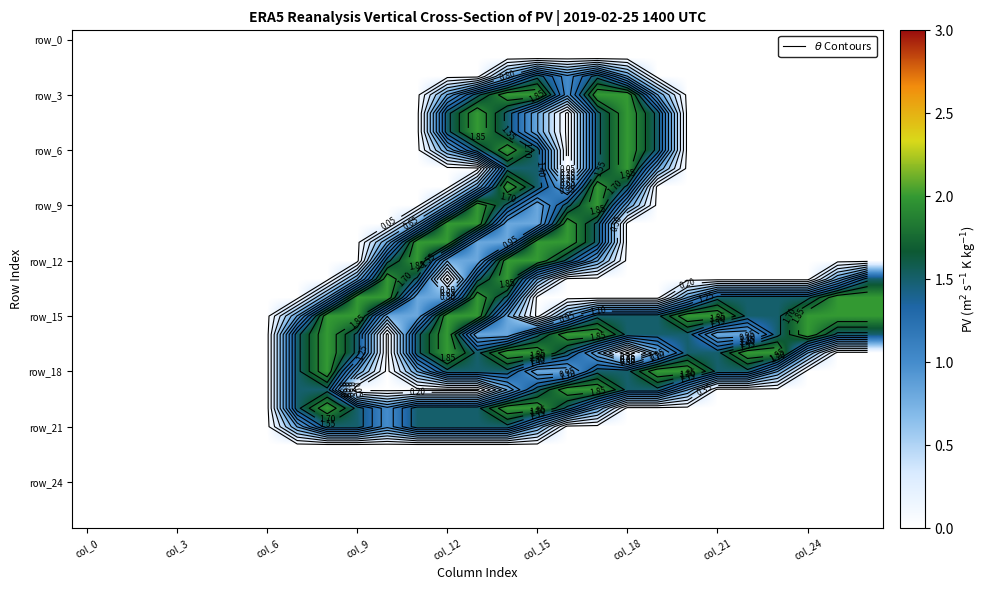

Which series changed the most between 20 and 23?

row_18